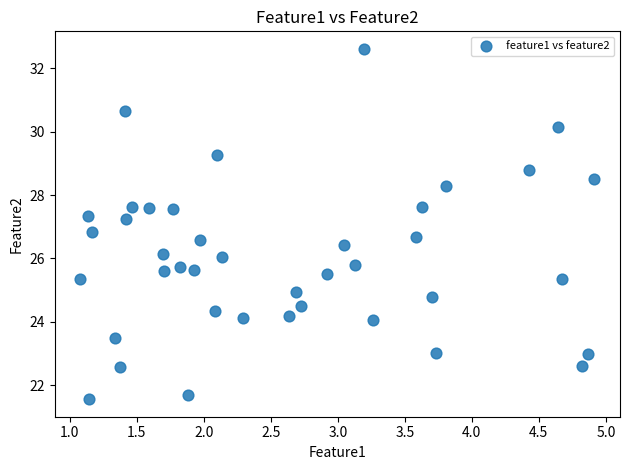

What is the range of Y values (max minus min)?

11.1